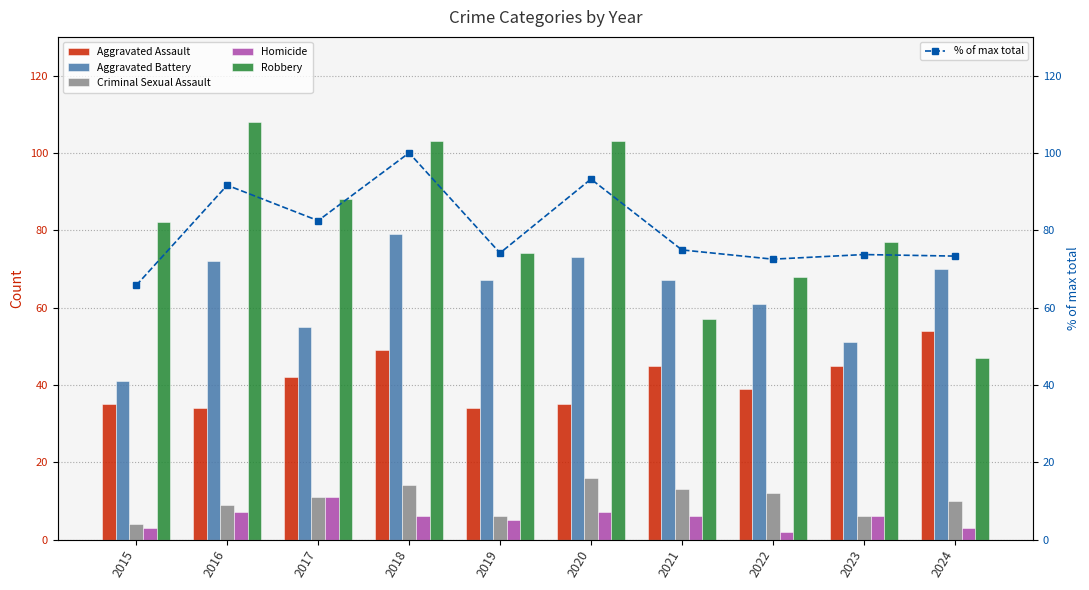

What is the minimum value for Homicide?

2